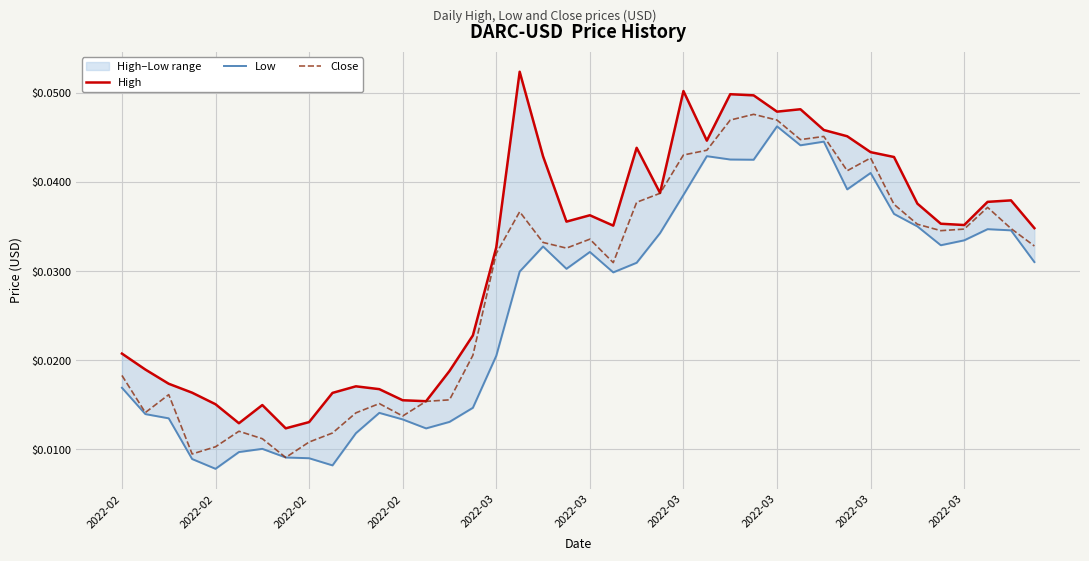

How many data points does each series have?

40